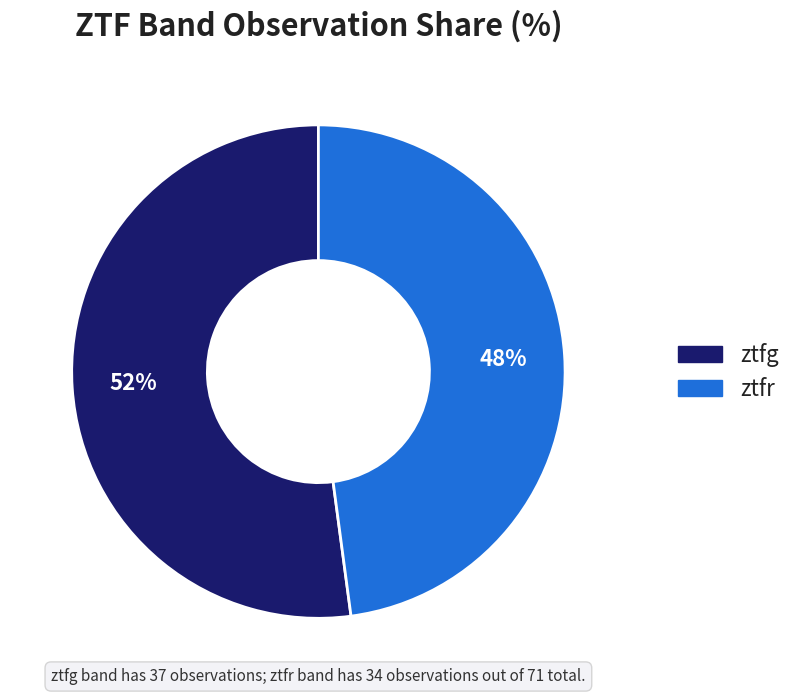

True or false: ztfr accounts for 48% of the total.

True